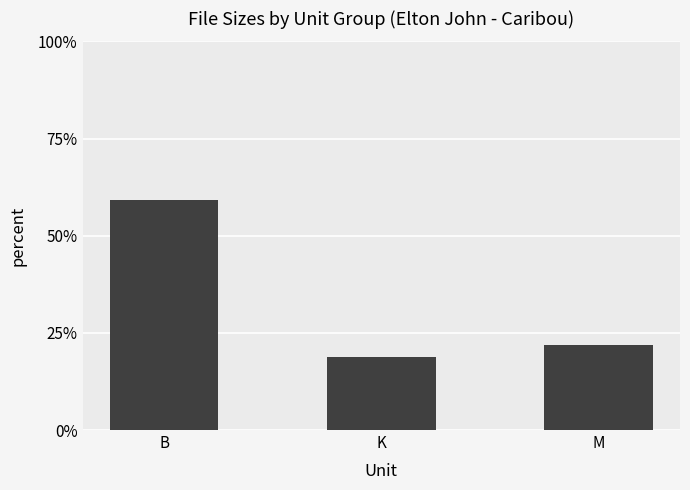

Is it true that the value at M is 22.0?

True